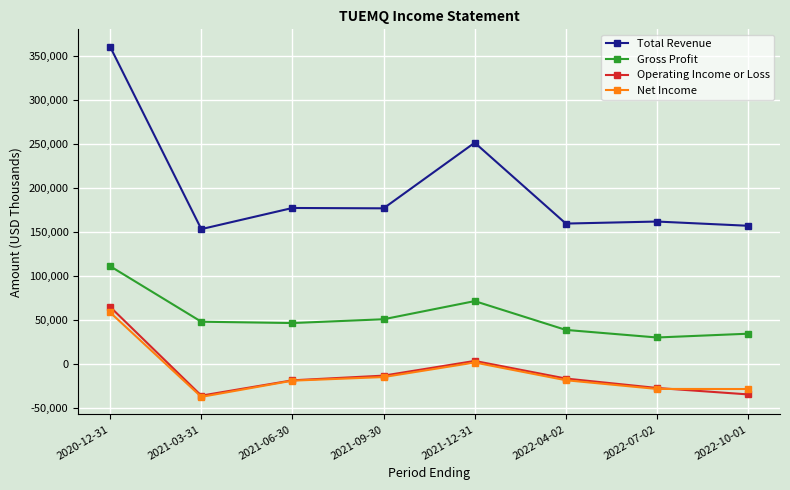

The Gross Profit series shows 14206 at 2022-10-01. True or false?

False